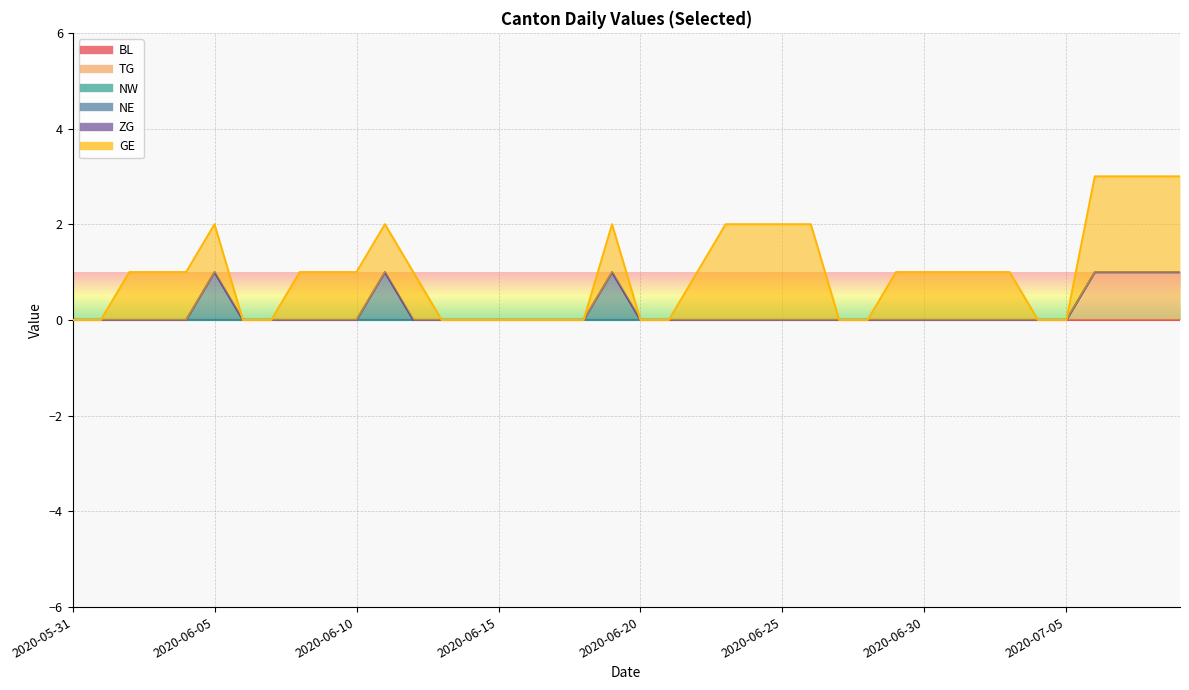

True or false: ZG and GE cross at least once.

False